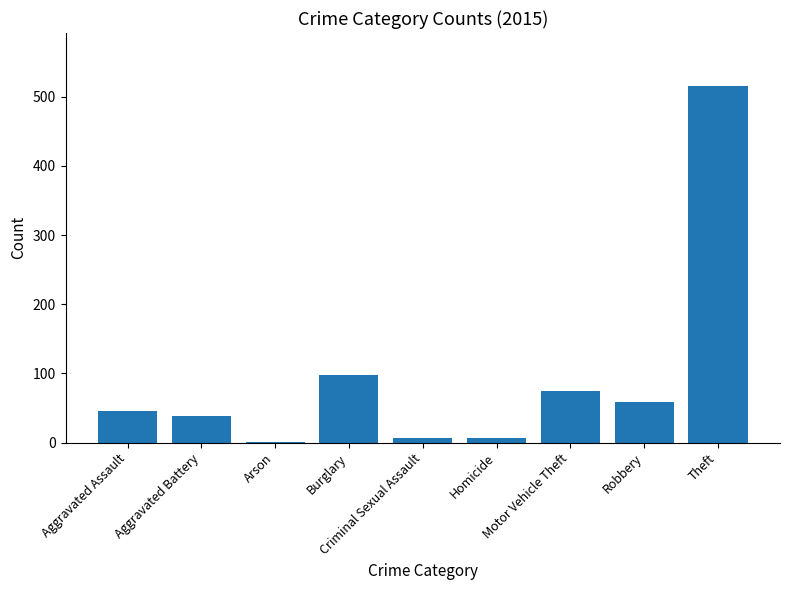

What is the difference between the values at Criminal Sexual Assault and Burglary?

91